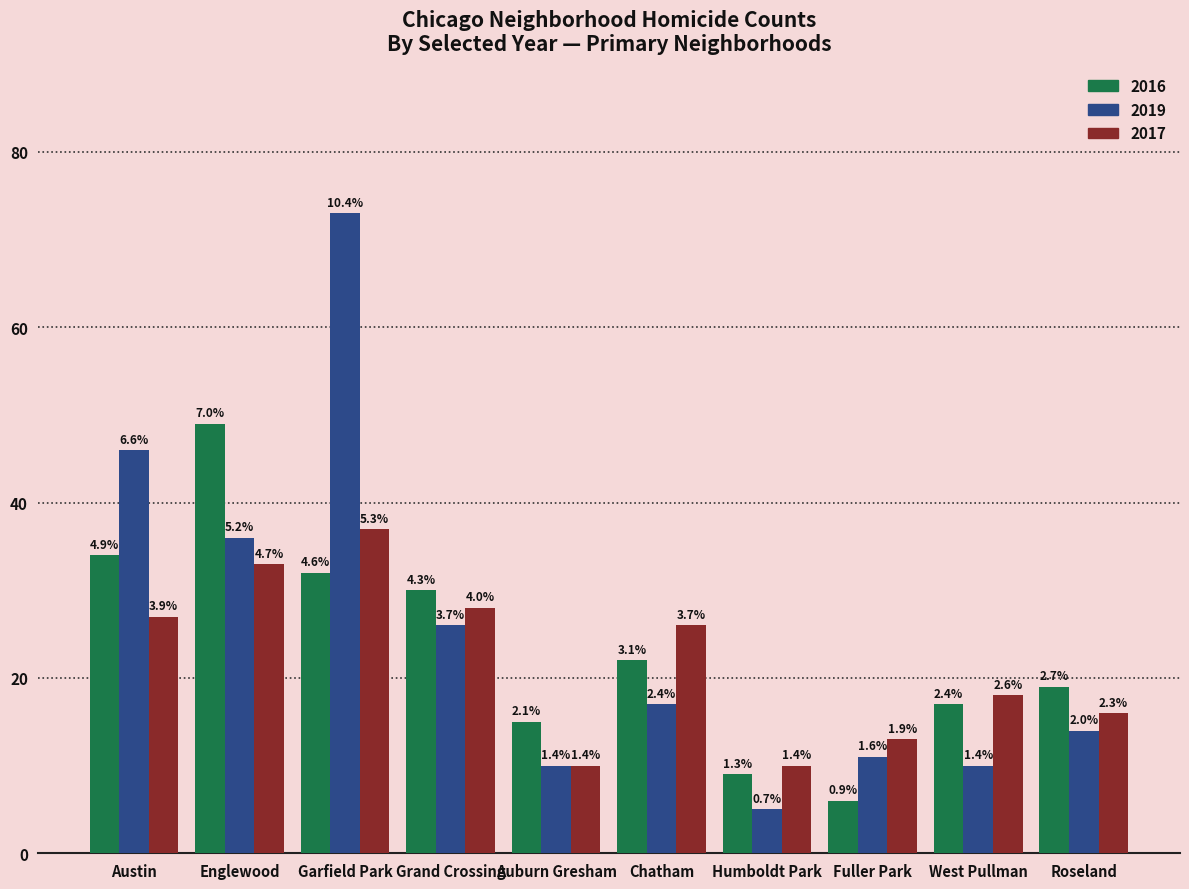

At which label is 2016 closest to 27?

Grand Crossing